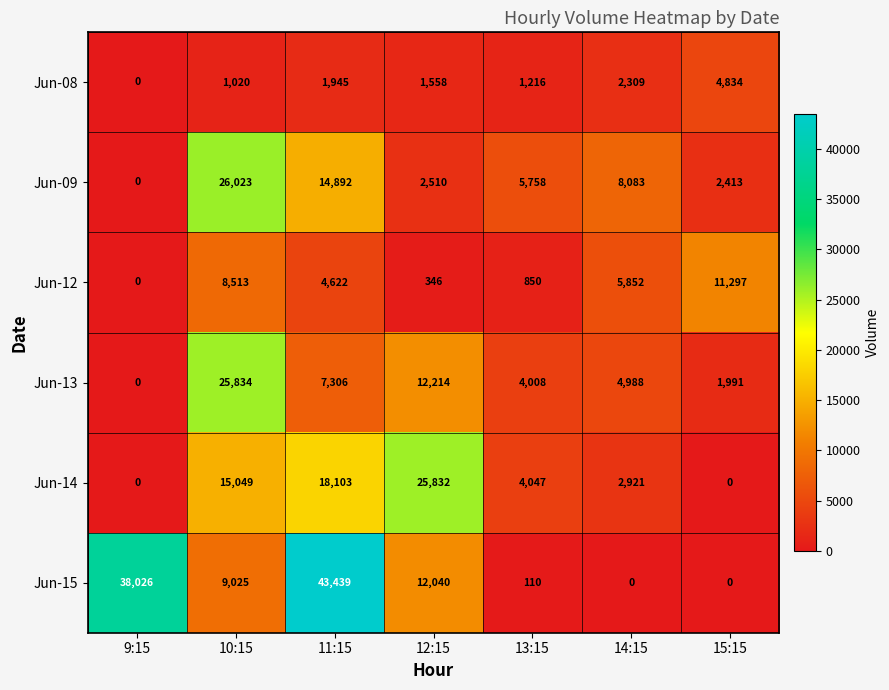

What is the sum of the Jun-09 values at 11:15 and 9:15?

14892